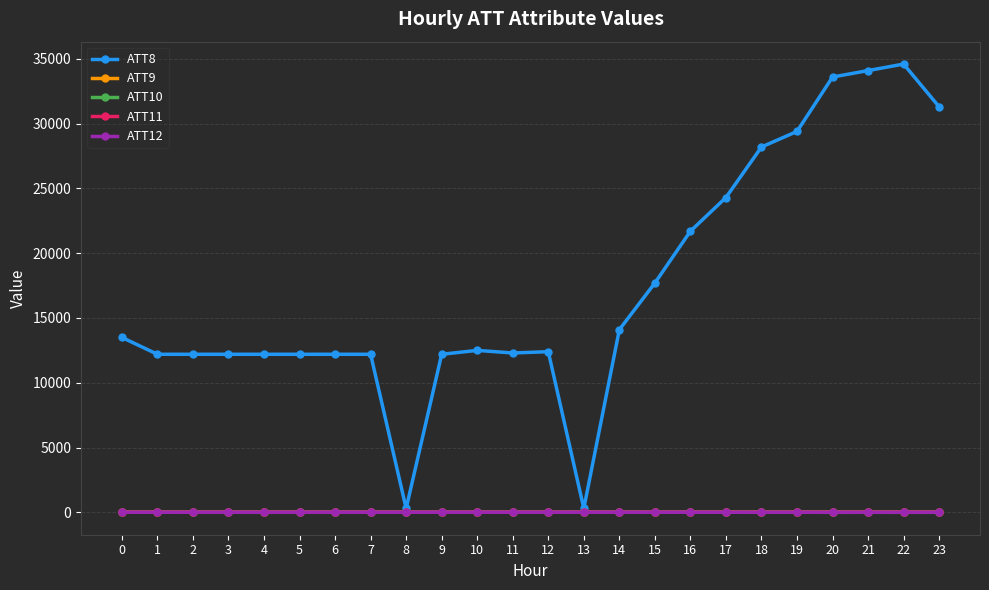

What is the greatest value displayed?

34600.0